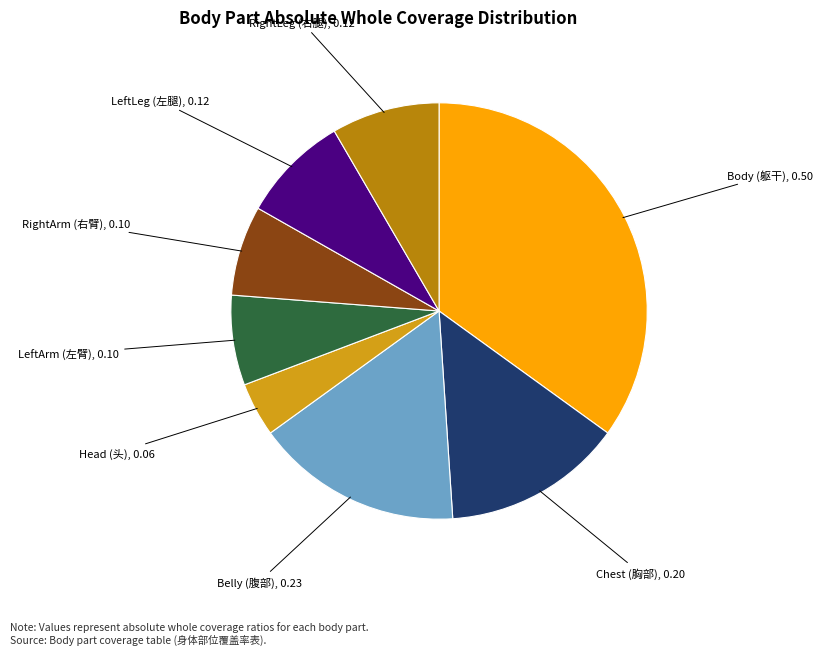

Is there a majority slice in this chart?

No